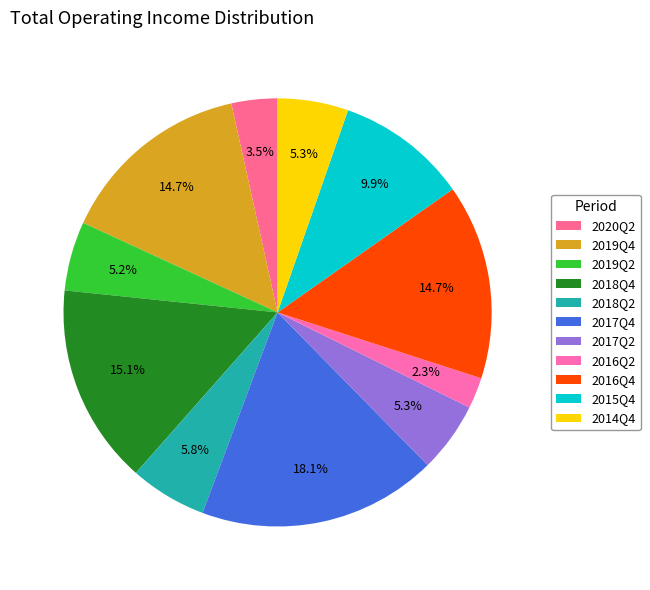

To the nearest percent, what is the difference between the 2017Q4 and 2017Q2 slice percentages?

13%